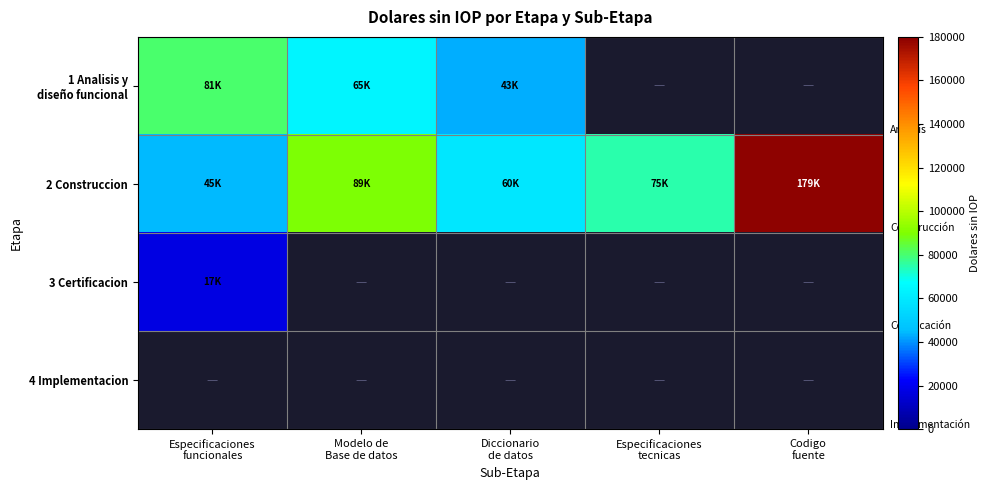

Which series has the largest range (max minus min)?

2 Construccion